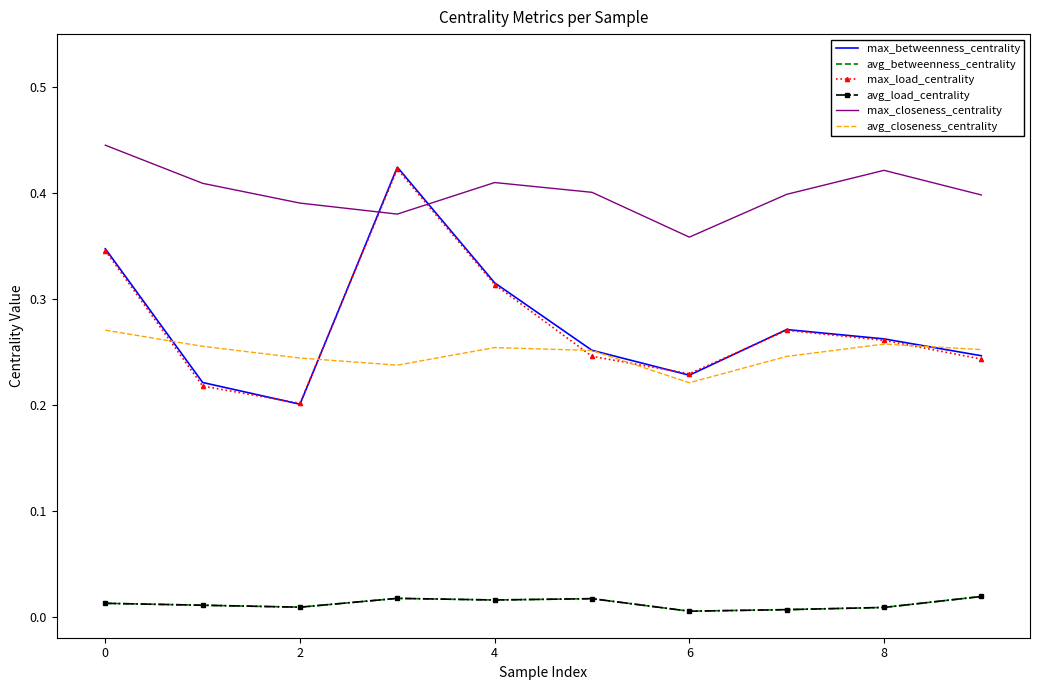

List the series in order of their peak value, highest first.

max_closeness_centrality, max_betweenness_centrality, max_load_centrality, avg_closeness_centrality, avg_load_centrality, avg_betweenness_centrality